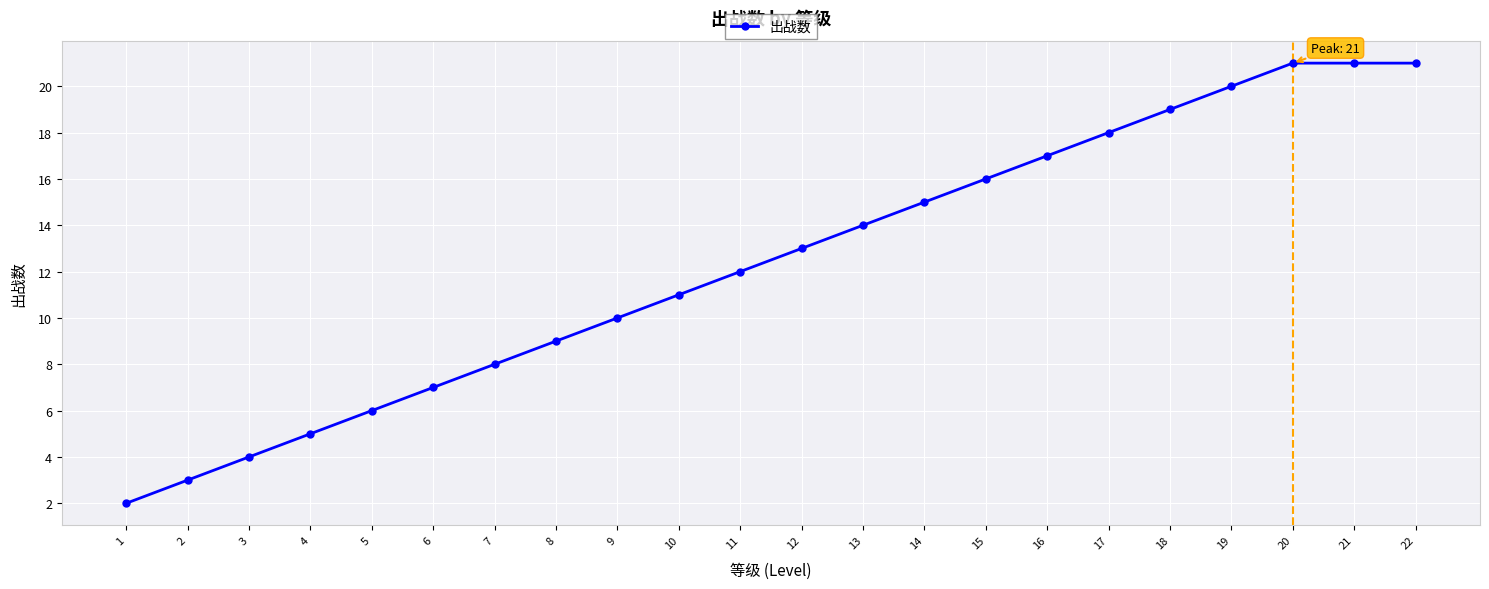

Count the number of categories in the chart.

22